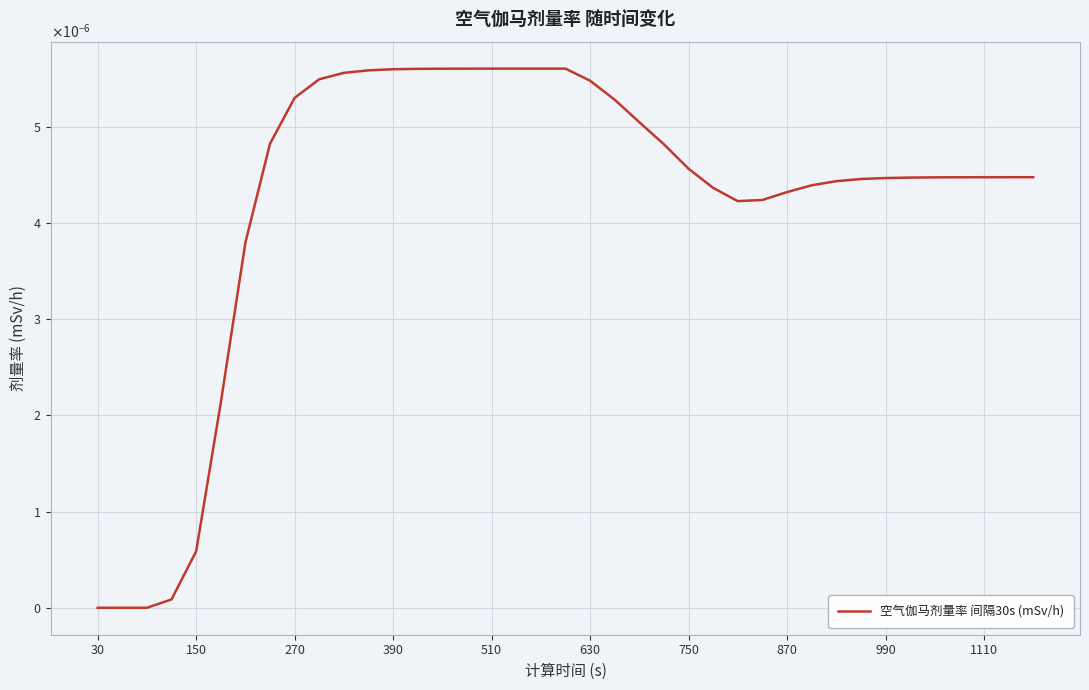

Does the chart have visible grid lines?

Yes